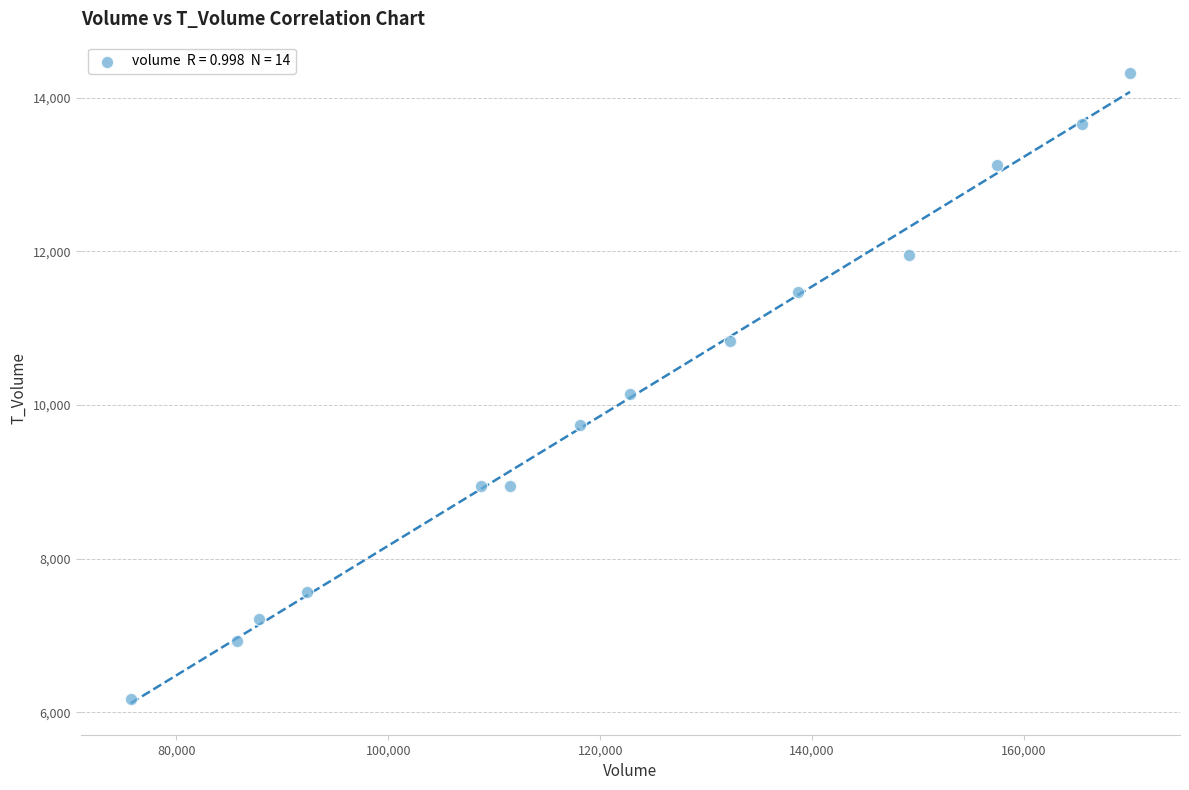

What is the range of X values (max minus min)?

94302